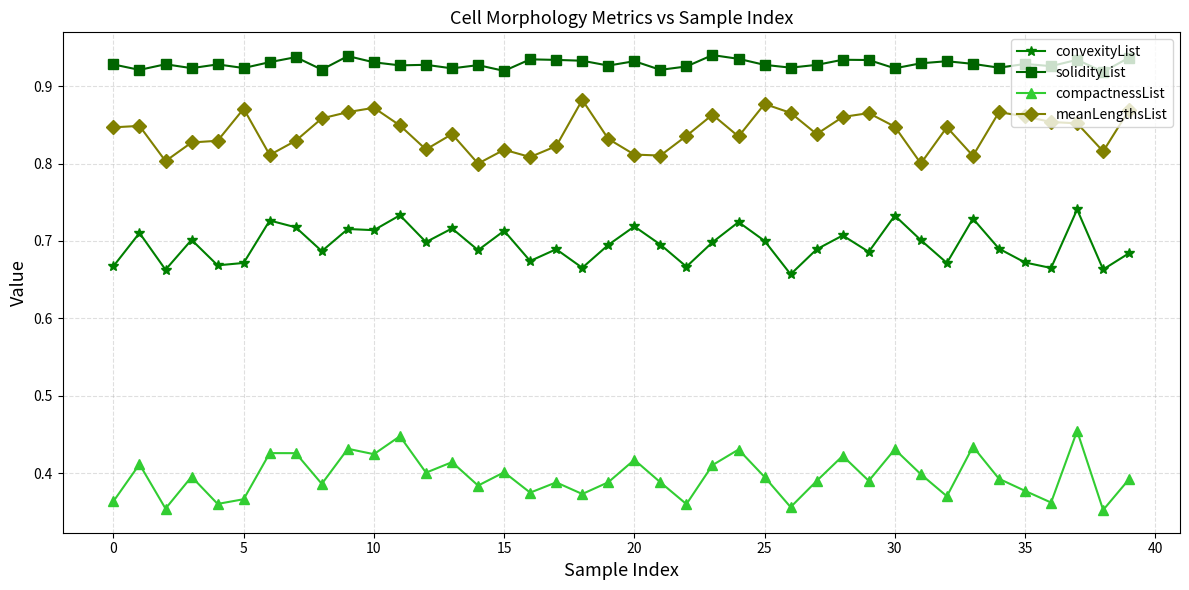

Which series has the largest total across all categories?

solidityList